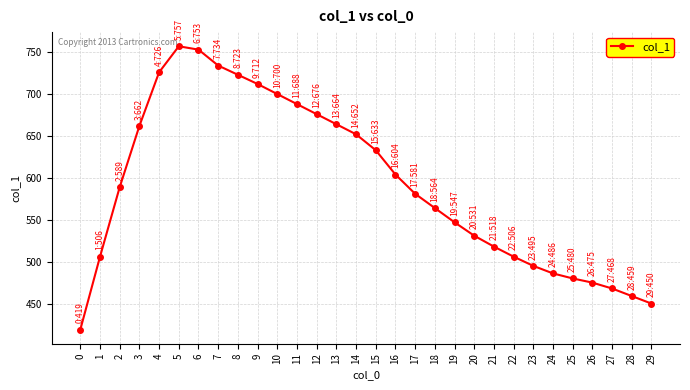

What is the smallest value displayed?

419